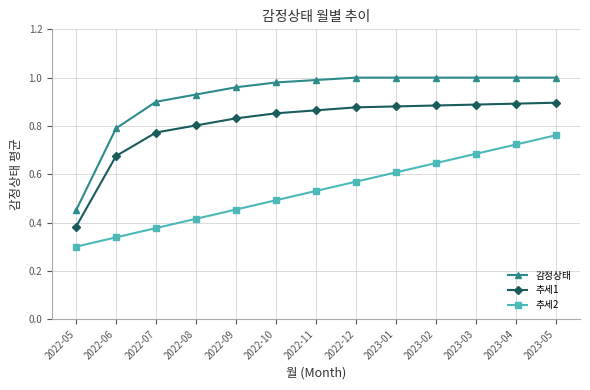

Which series has the largest range (max minus min)?

감정상태